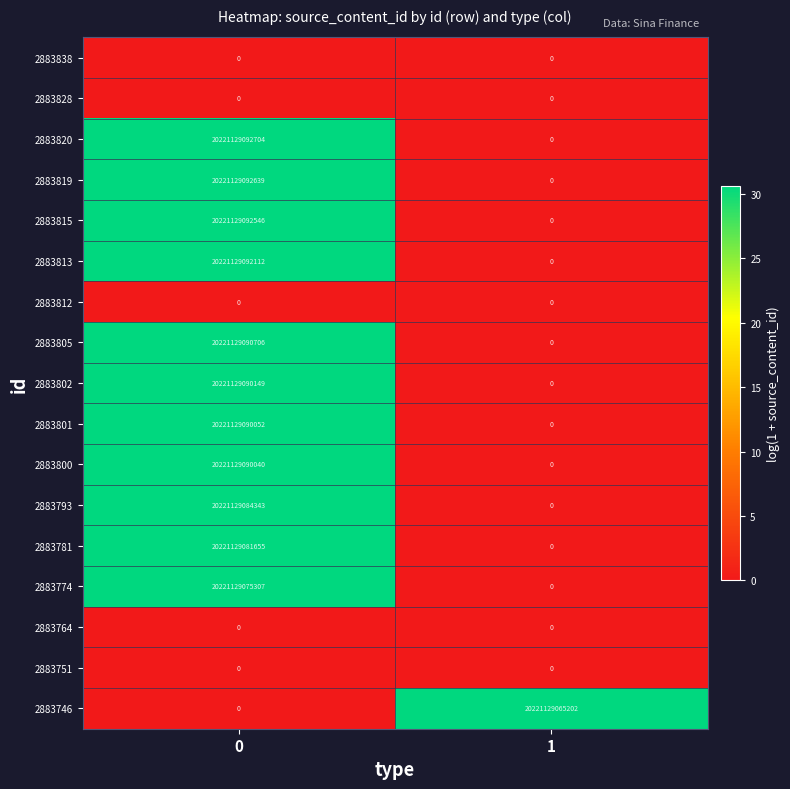

What is the difference between the 2883819 values at 1 and 0?

20221129092639